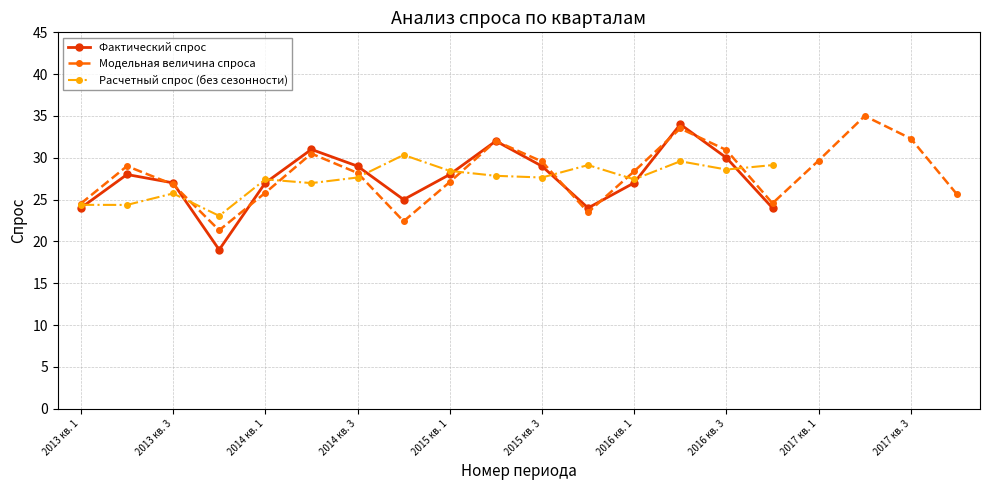

What position from the right is 1?

19